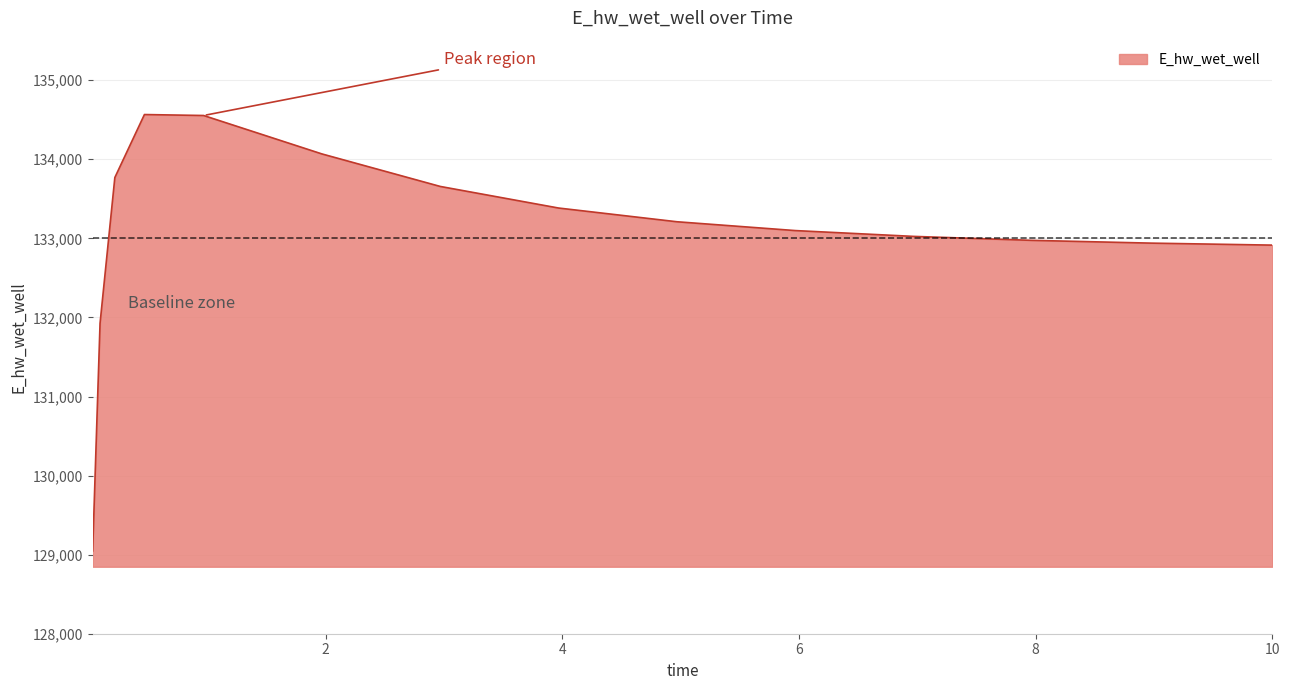

What is the greatest value displayed?

134565.8